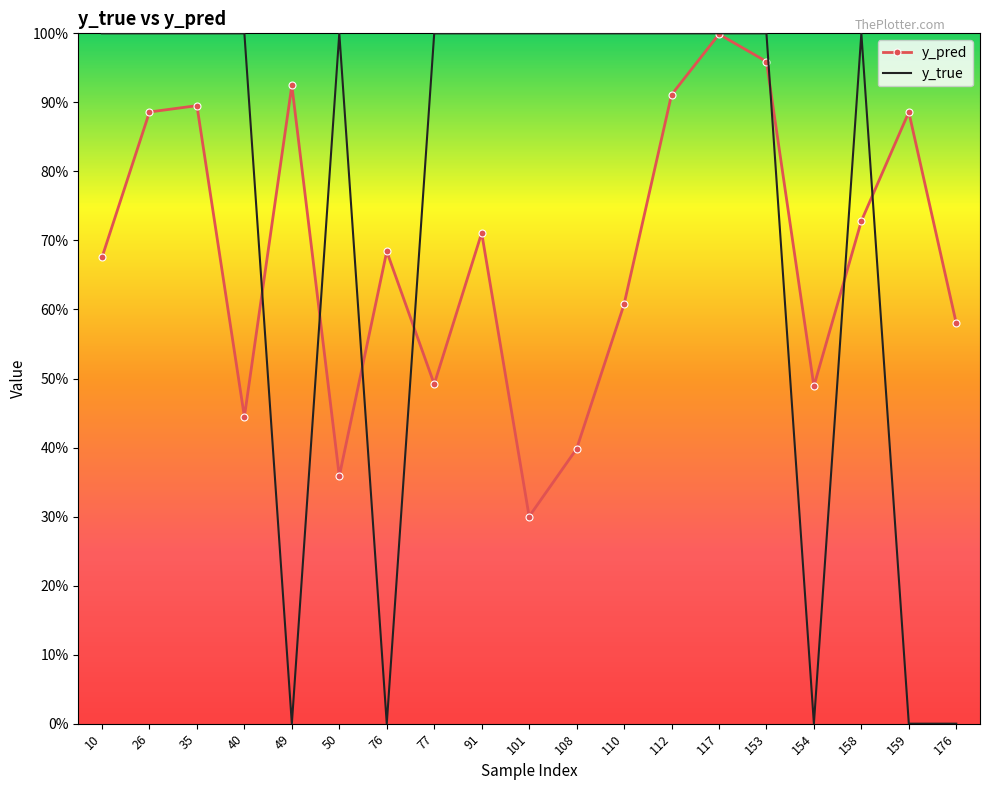

What is the highest value of the y_true series?

1.0